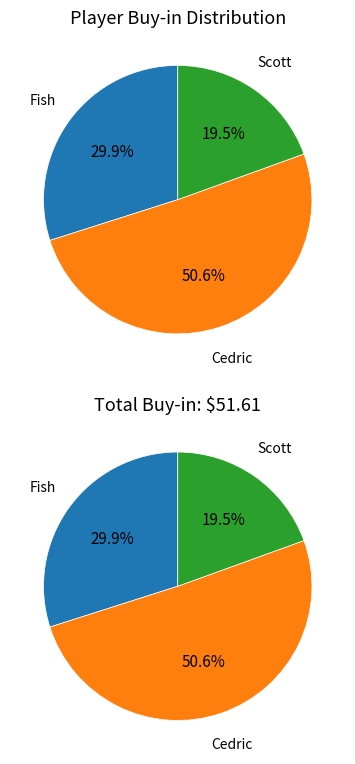

Which category accounts for the majority?

Cedric